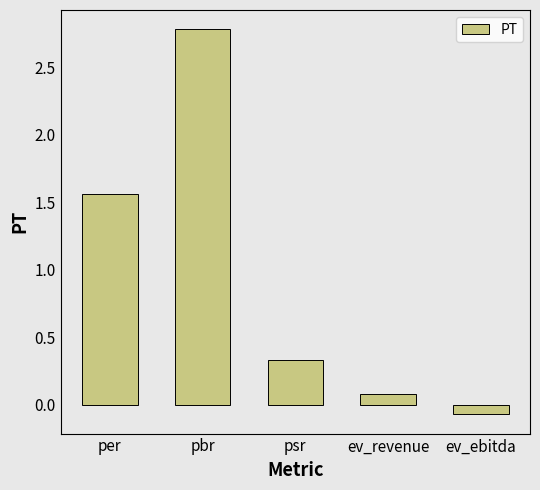

What is the change in value from per to psr?

-1.2